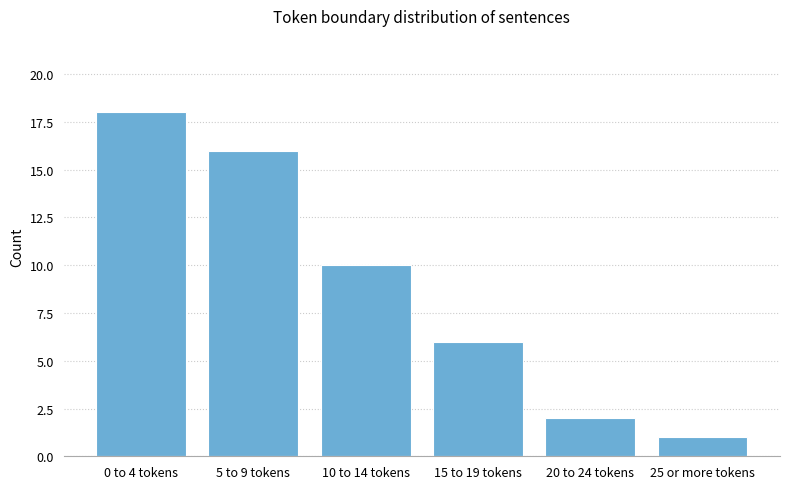

How many data points are less than 10?

3